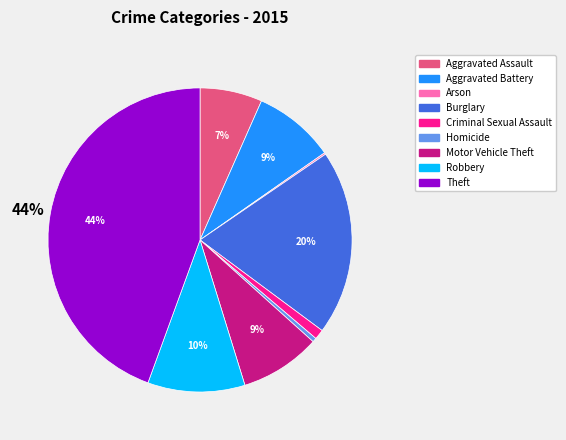

Does any single category account for the majority?

No